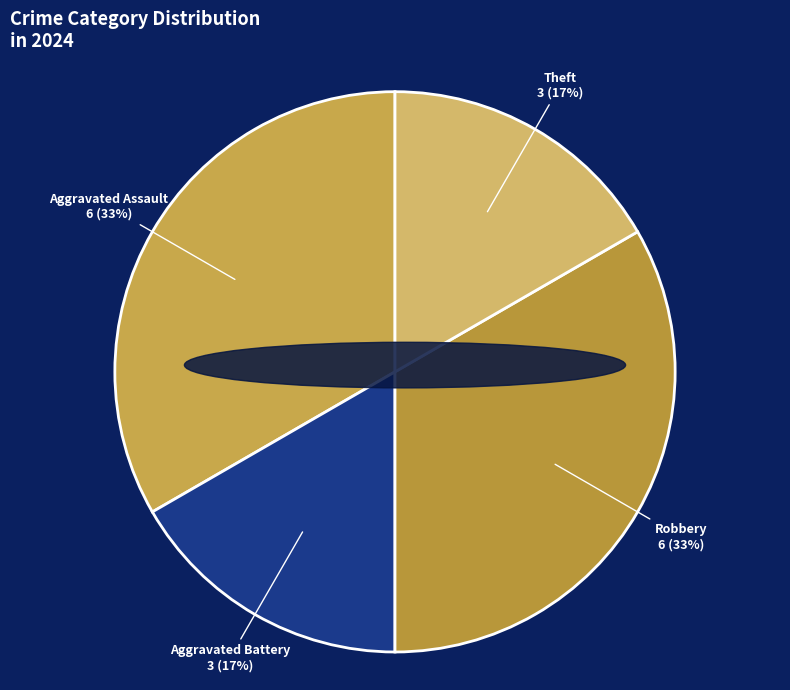

True or false: Aggravated Battery accounts for 22% of the total.

False